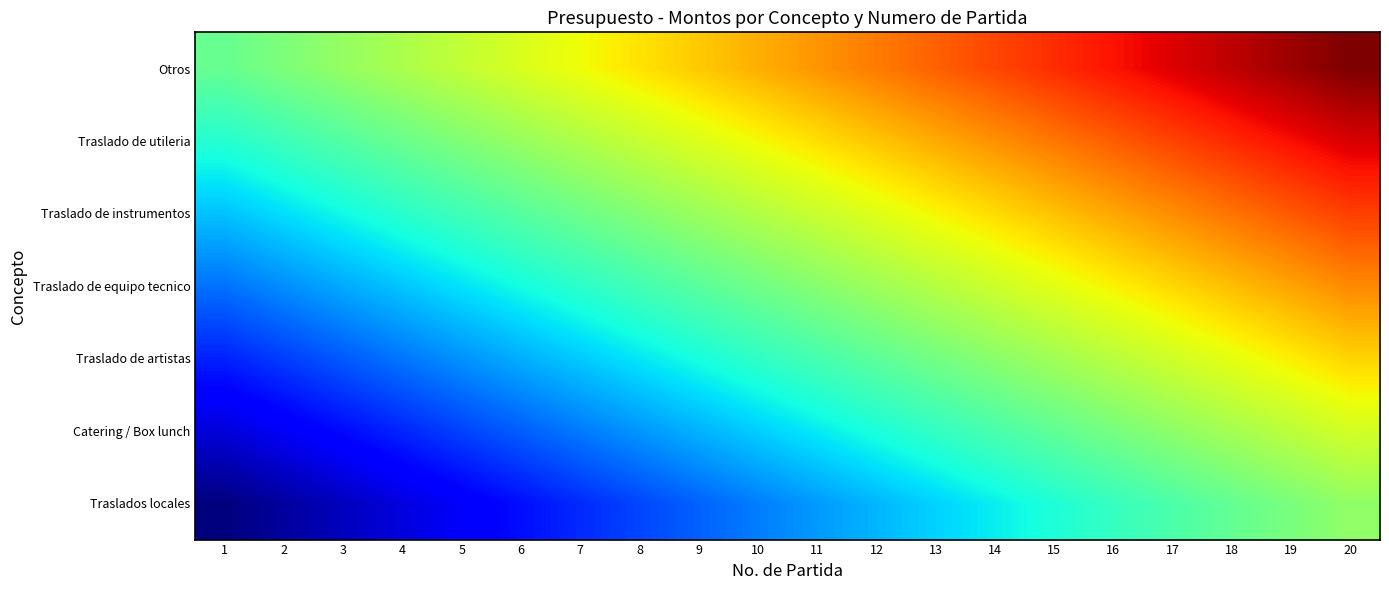

Which has a higher value, 1 or 7?

7